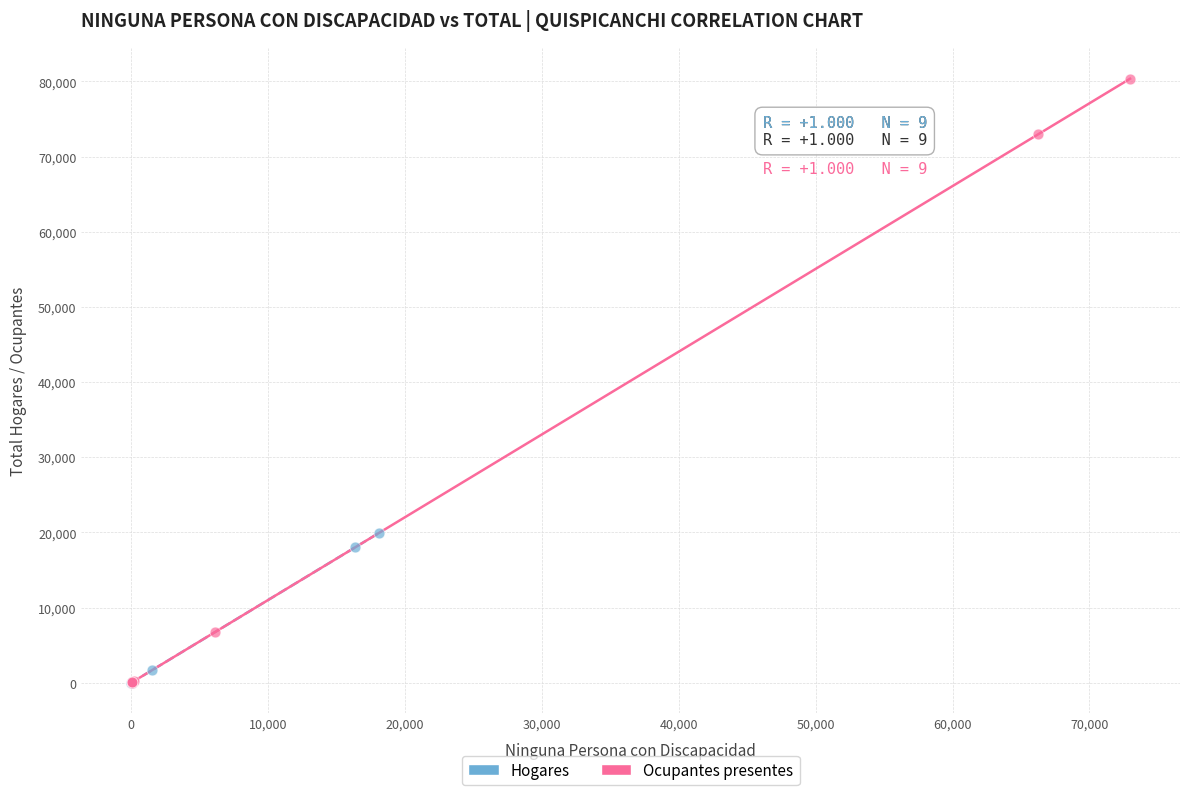

Which series has the widest spread of Y values?

Ocupantes presentes